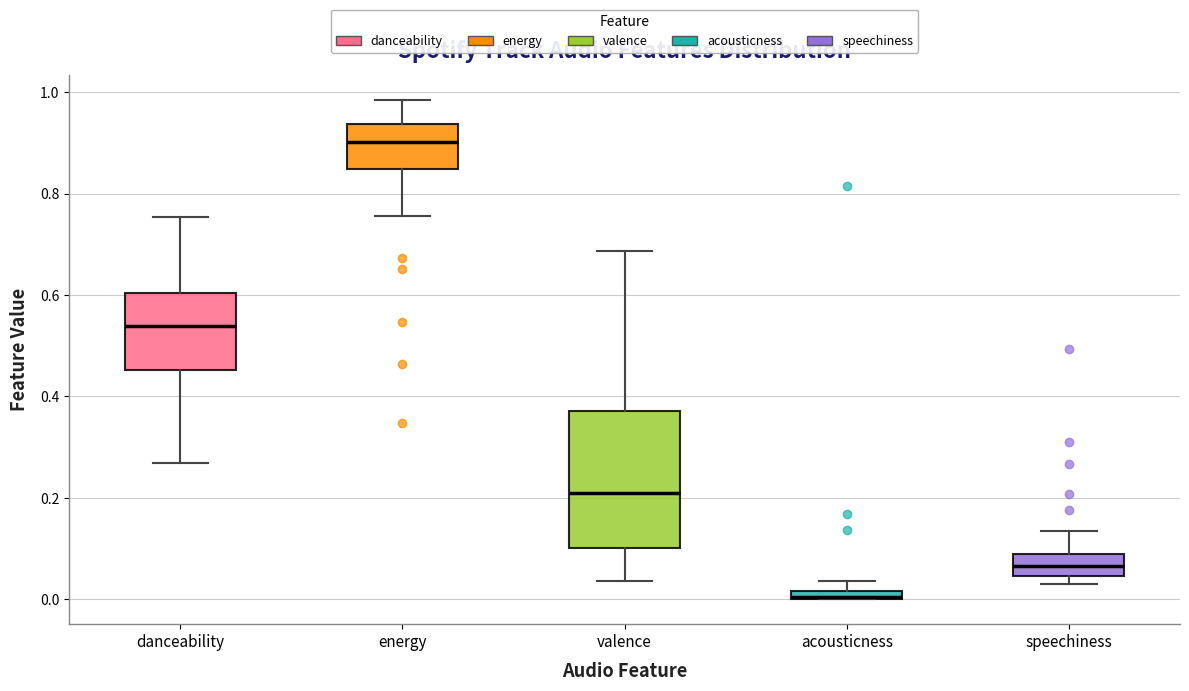

Comparing the boxes themselves (not the whiskers), which one is the tallest?

valence